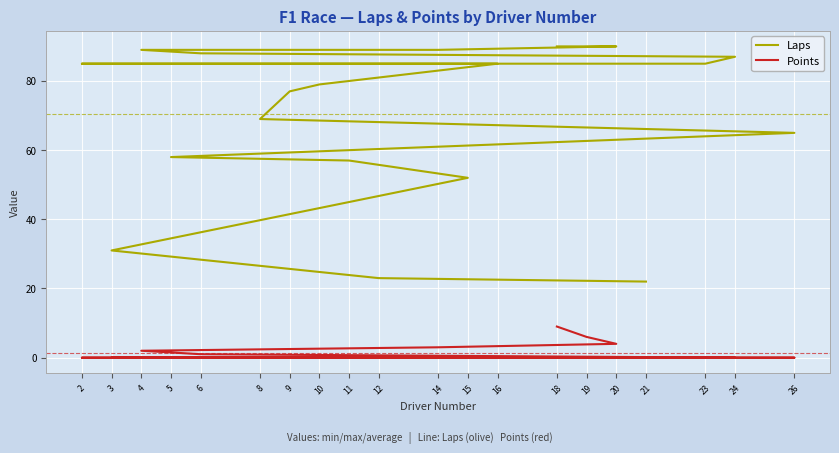

Which has a higher value, 19 or 20?

19